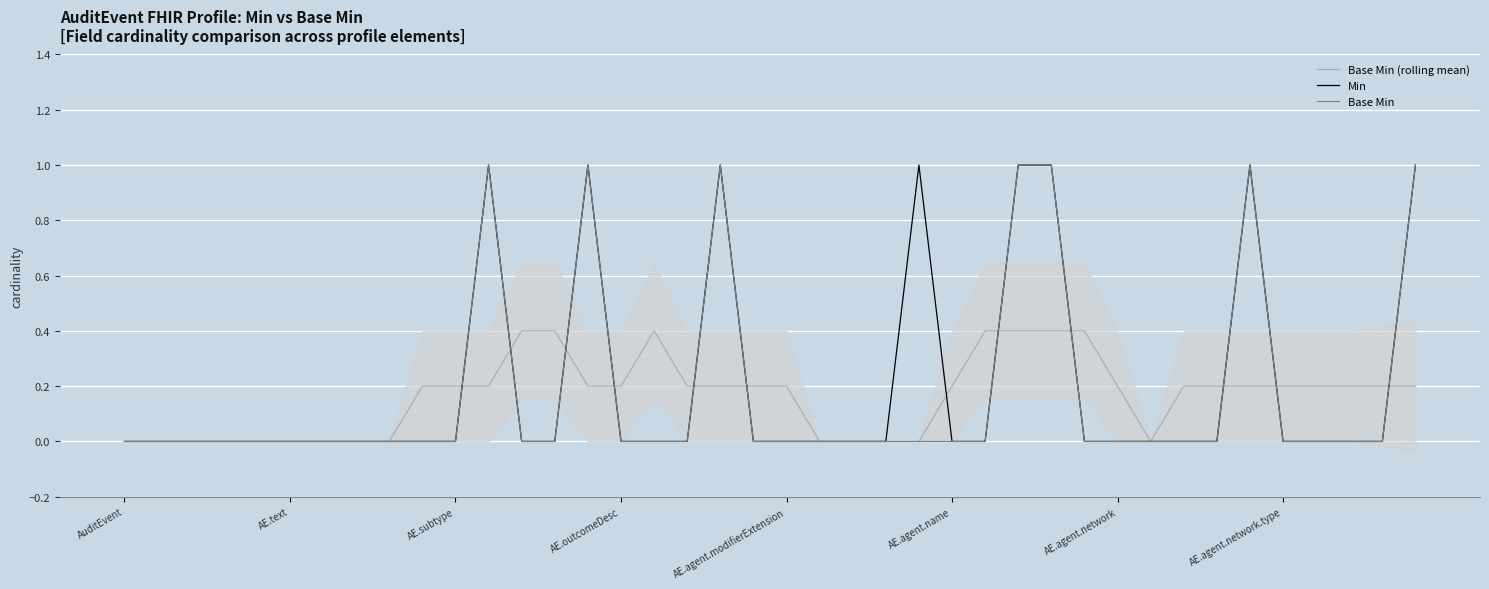

List the series in order of their peak value, highest first.

Min, Base Min, Base Min (rolling mean)